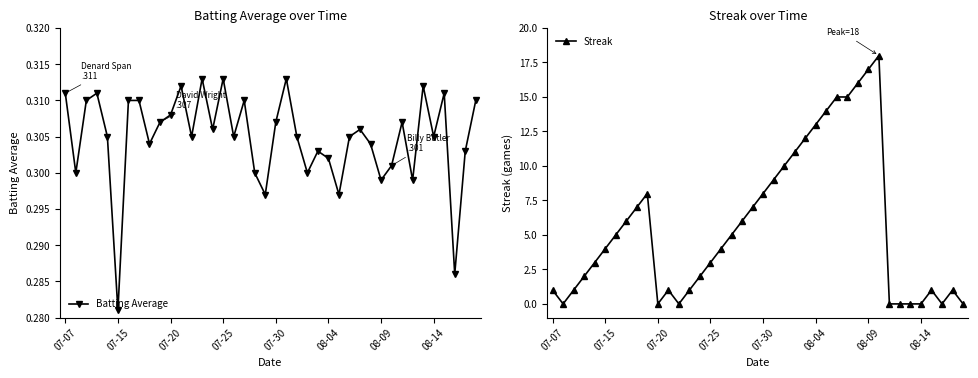

At how many categories does at least one series exceed 14?

5